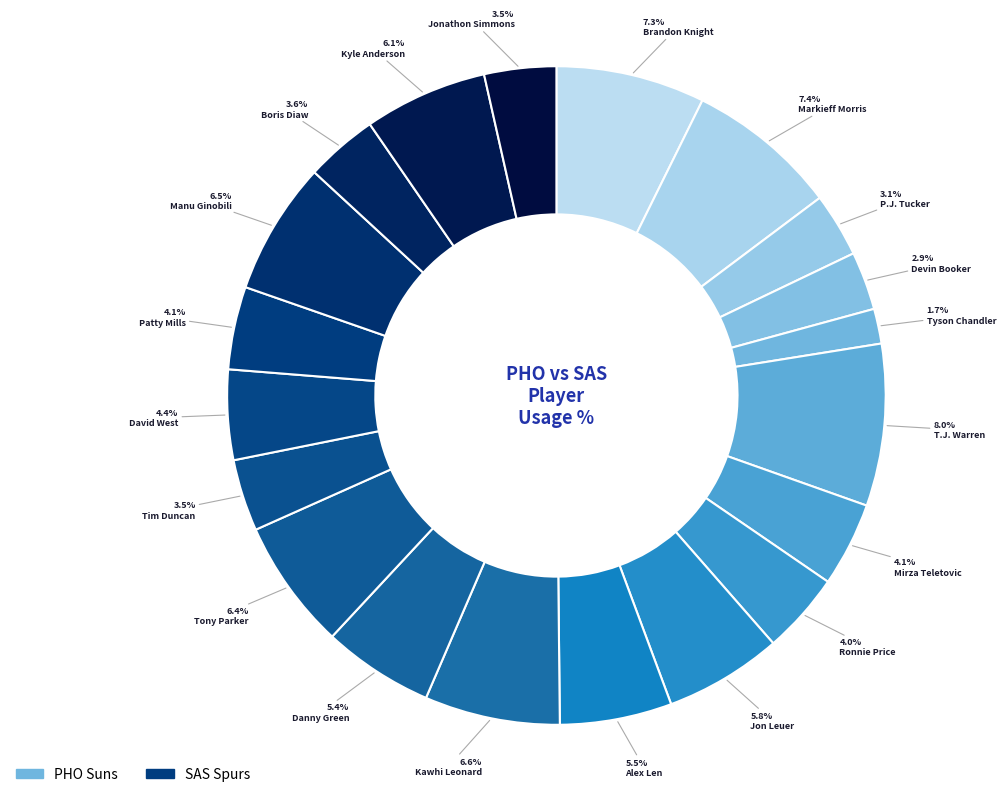

How many segments does this pie chart have?

20